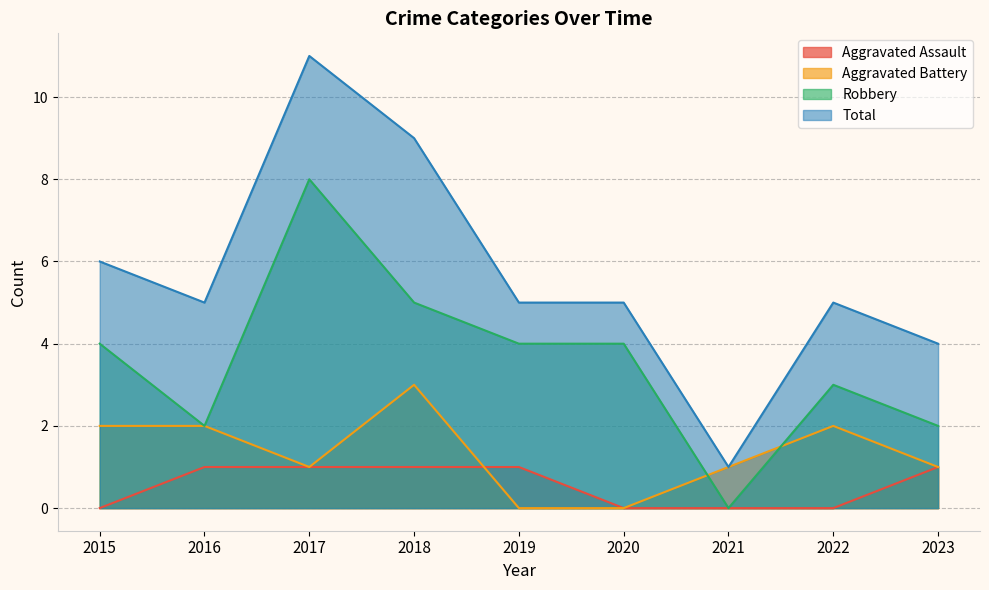

The Total series shows 7 at 2022. True or false?

False